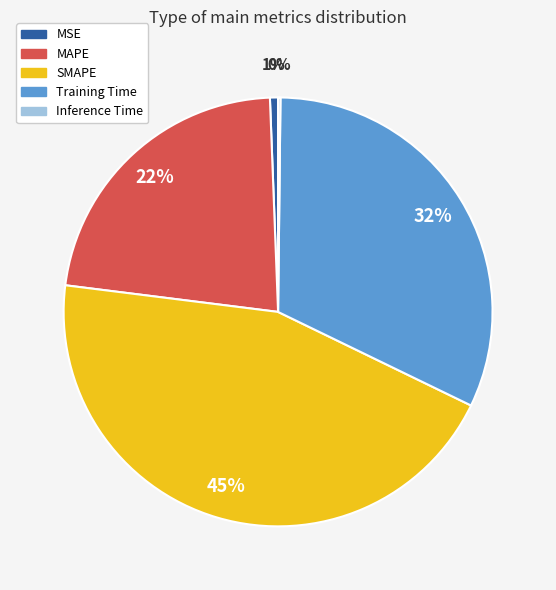

To the nearest percent, what portion does Training Time represent?

32%